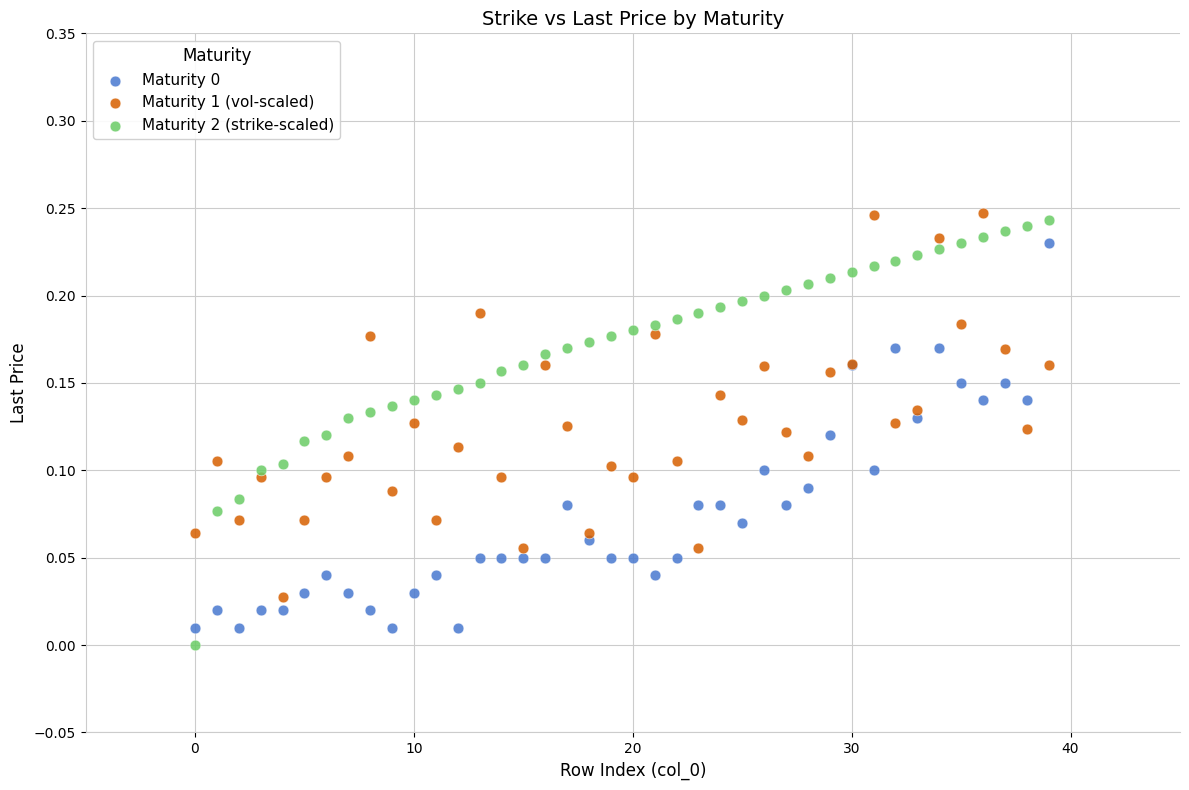

Which series has the widest spread of Y values?

Maturity 2 (strike-scaled)